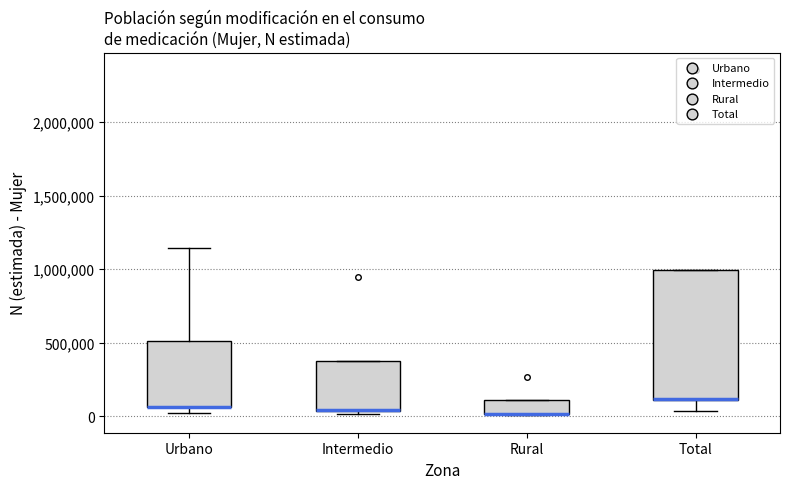

Which box is the tallest, from its lower edge to its upper edge?

Total